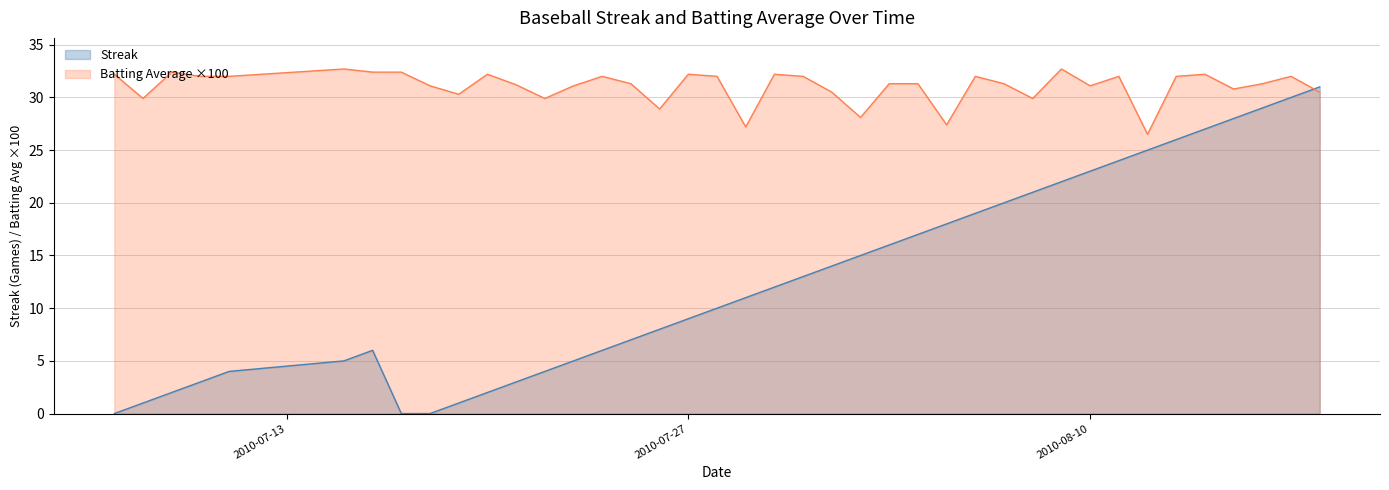

What is the value of the Batting Average1 point at the 38th from the left?

31.3